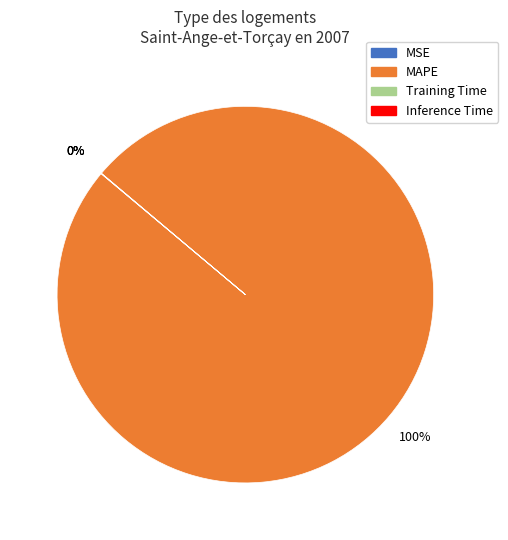

To the nearest percent, what is the difference between the largest and smallest slice percentages?

100%